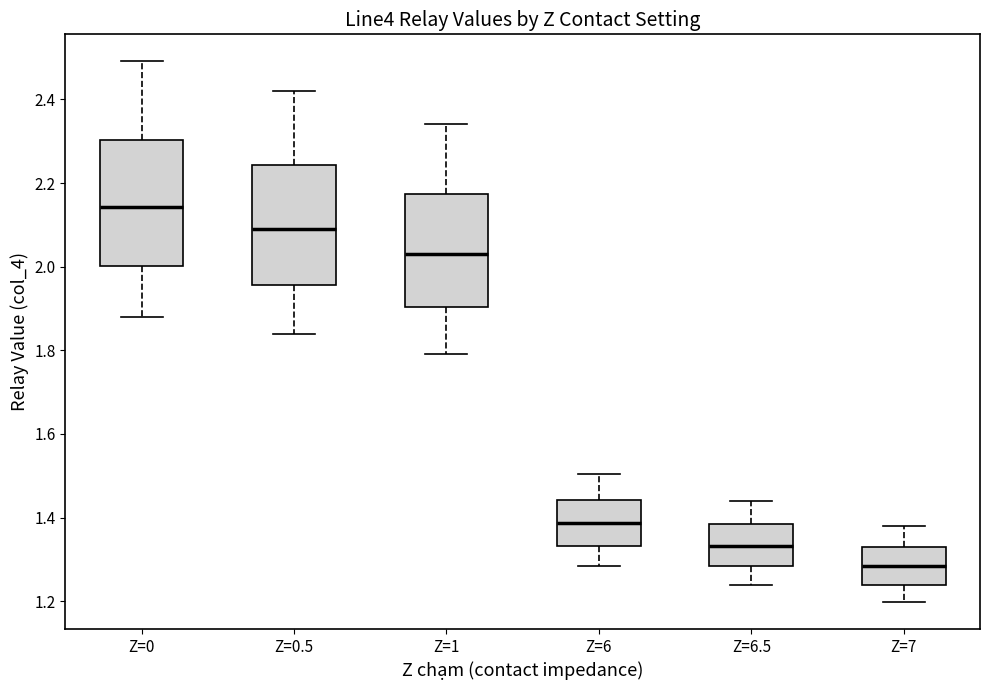

Reading left to right, transcribe this box plot: for each box, give where its median line is, the range the box spans, and where its two whiskers end, as read against the y-axis. The values are not printed on the chart, so give them approximately, as read against the axis.

Z=0: median 2.14, box 2.00 to 2.30, whiskers 1.88 to 2.50
Z=0.5: median 2.08, box 1.96 to 2.24, whiskers 1.84 to 2.42
Z=1: median 2.04, box 1.90 to 2.18, whiskers 1.80 to 2.34
Z=6: median 1.38, box 1.34 to 1.44, whiskers 1.28 to 1.50
Z=6.5: median 1.34, box 1.28 to 1.38, whiskers 1.24 to 1.44
Z=7: median 1.28, box 1.24 to 1.34, whiskers 1.20 to 1.38